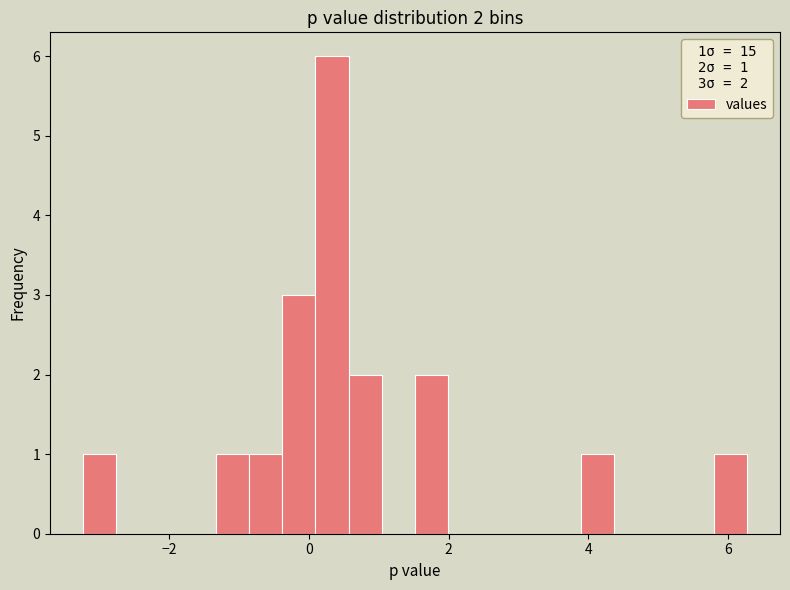

Around what value on the x-axis is the tallest bar? Give the approximate position of its centre, as read against the axis.

0.4